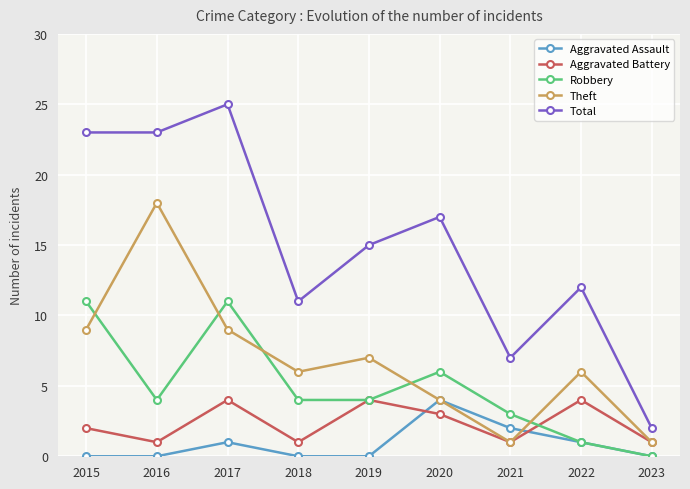

What is the maximum value for Aggravated Assault?

4